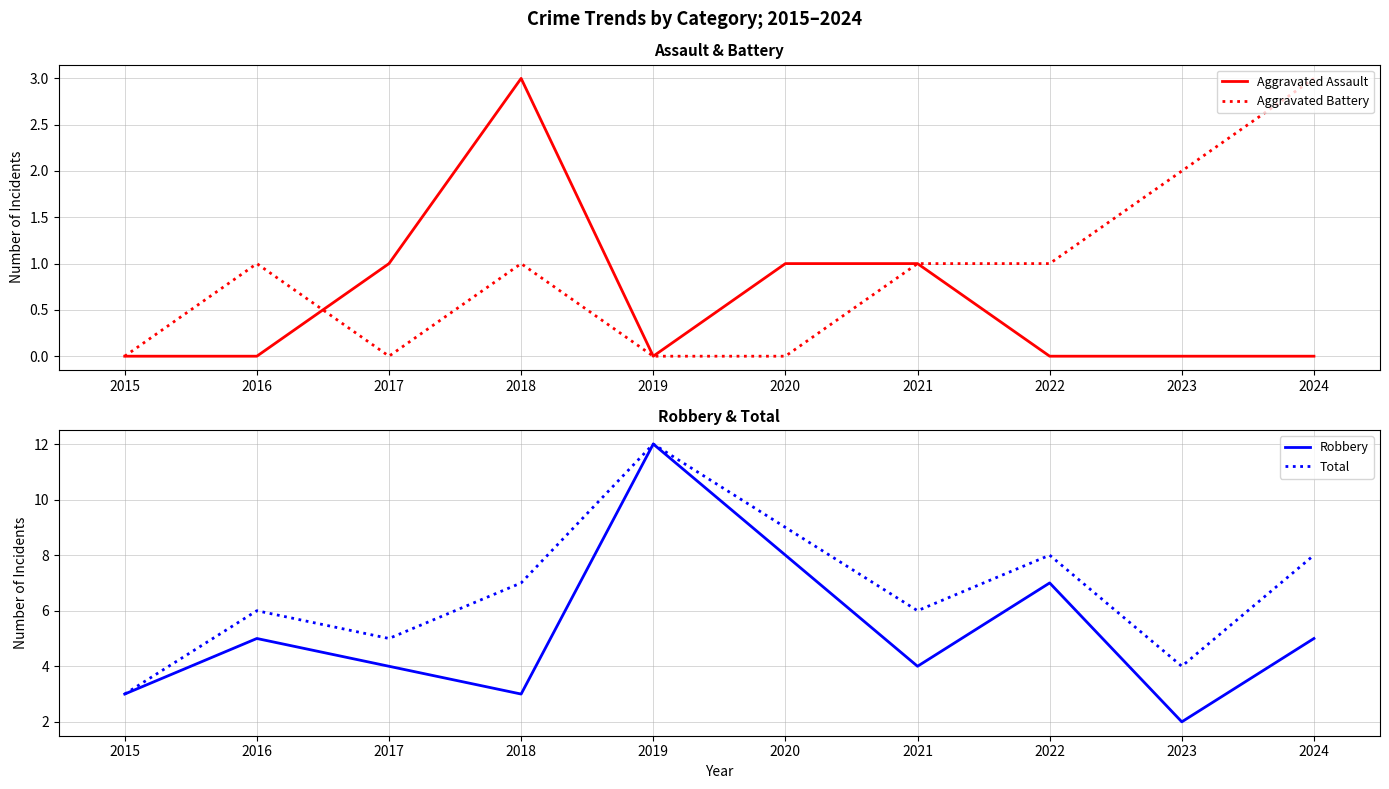

How many series are shown in this chart?

4